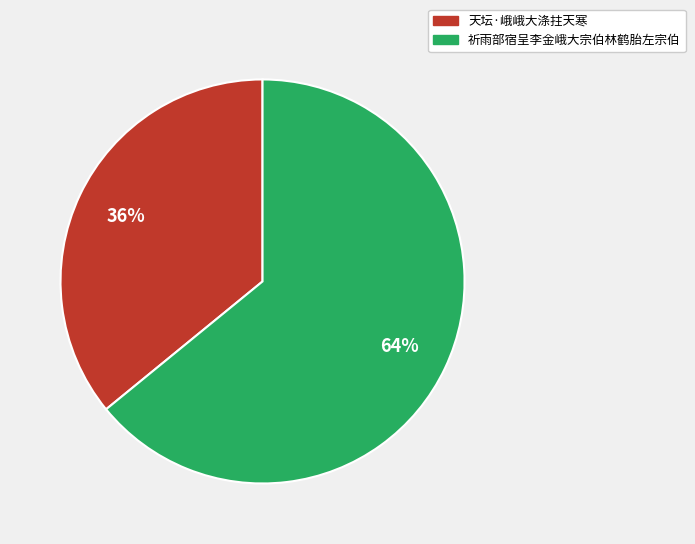

Which category has the smallest portion of the pie?

天坛·峨峨大涤拄天寒